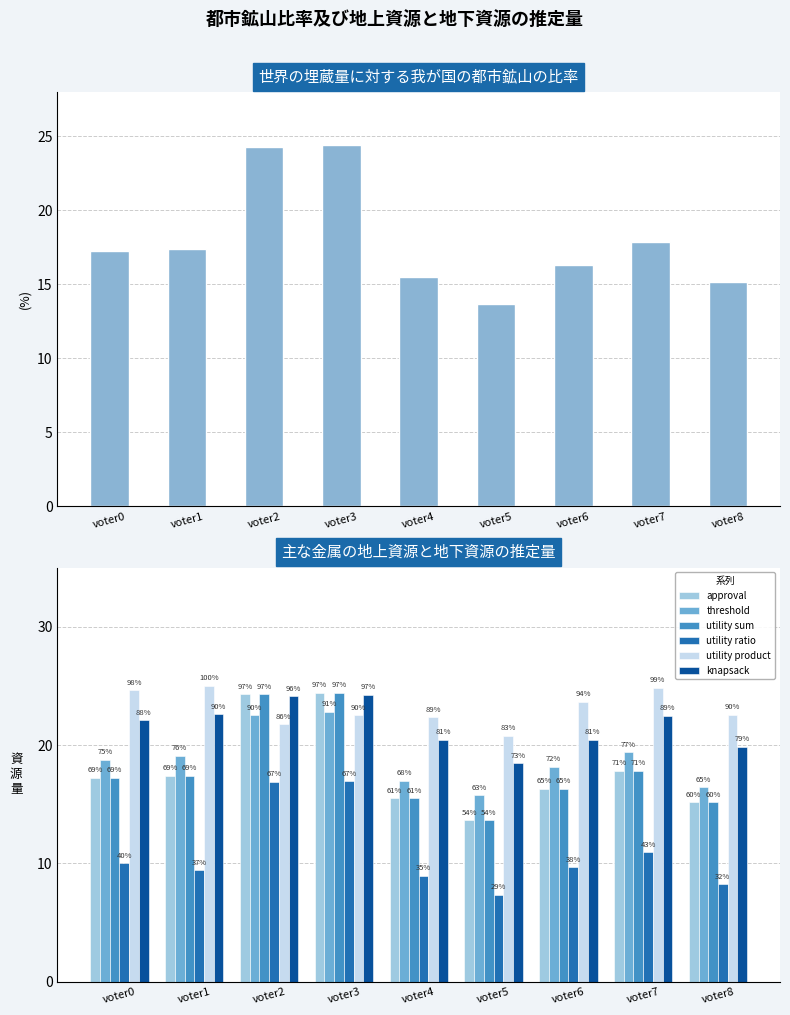

Between voter1 and voter8, which series saw the biggest shift?

knapsack